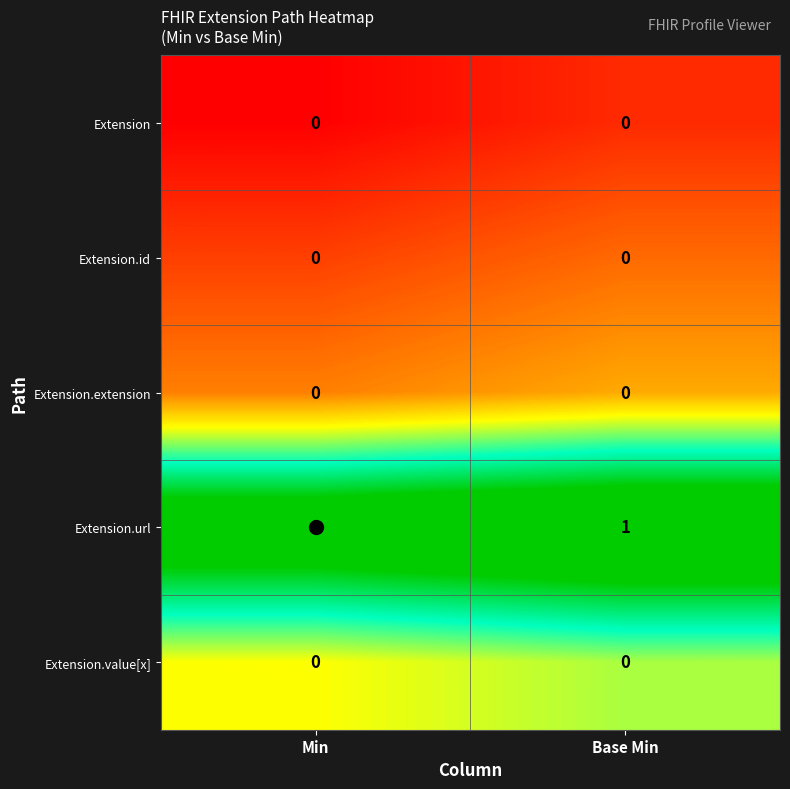

How many data points does each series have?

2